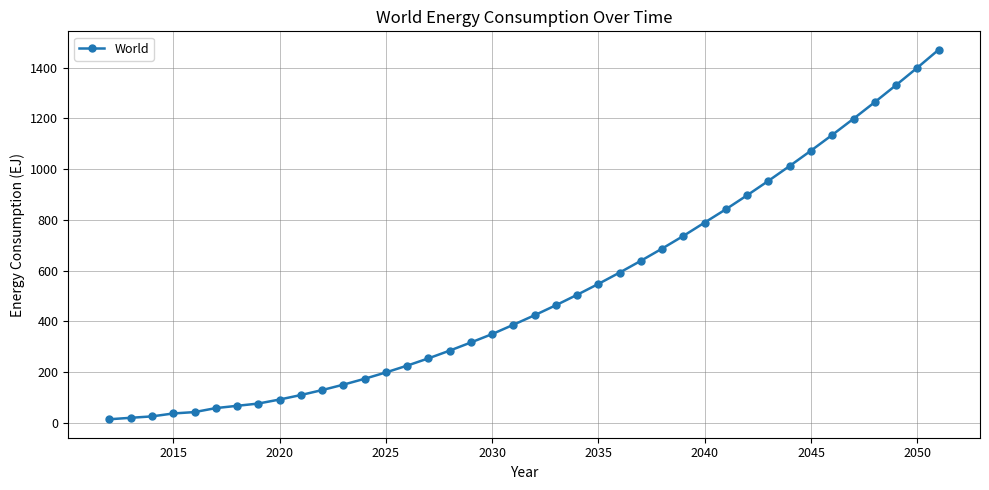

What is the value of the 10th point from the left?

108.8